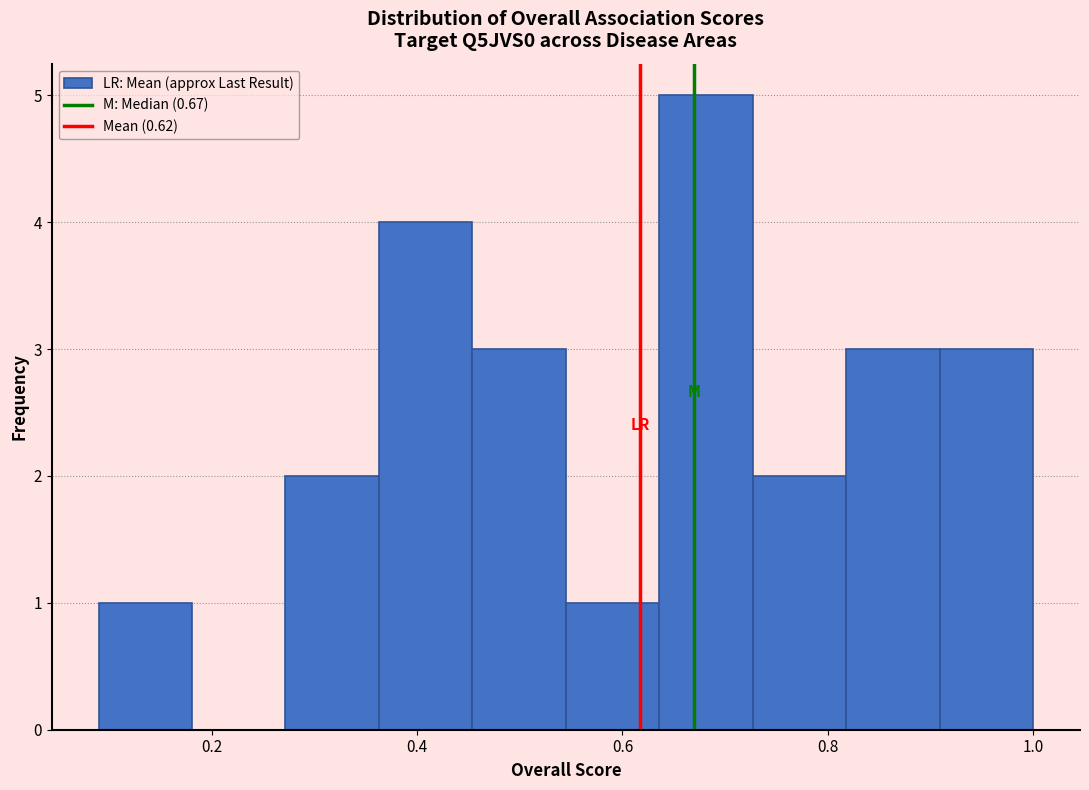

How tall is the bar that spans 0.54 to 0.64 on the x-axis? Neither the bar edges nor the heights are printed on the chart, so give them approximately, as read against the axes.

1